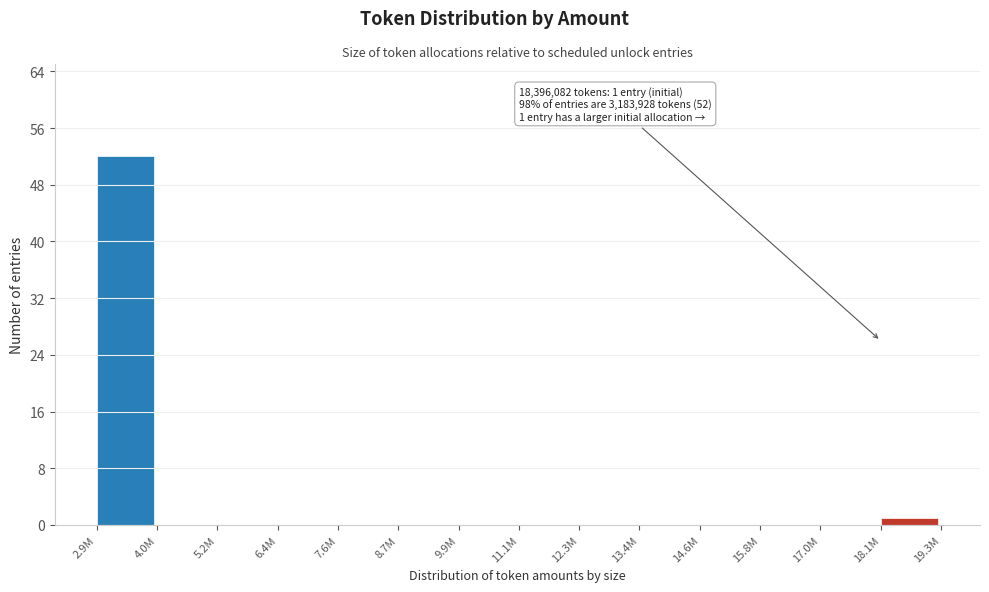

Reading left to right, list all the values displayed in this chart.

2.9M=52	4.0M=0	5.2M=0	6.4M=0	7.6M=0	8.7M=0	9.9M=0	11.1M=0	12.3M=0	13.4M=0	14.6M=0	15.8M=0	17.0M=0	18.1M=1